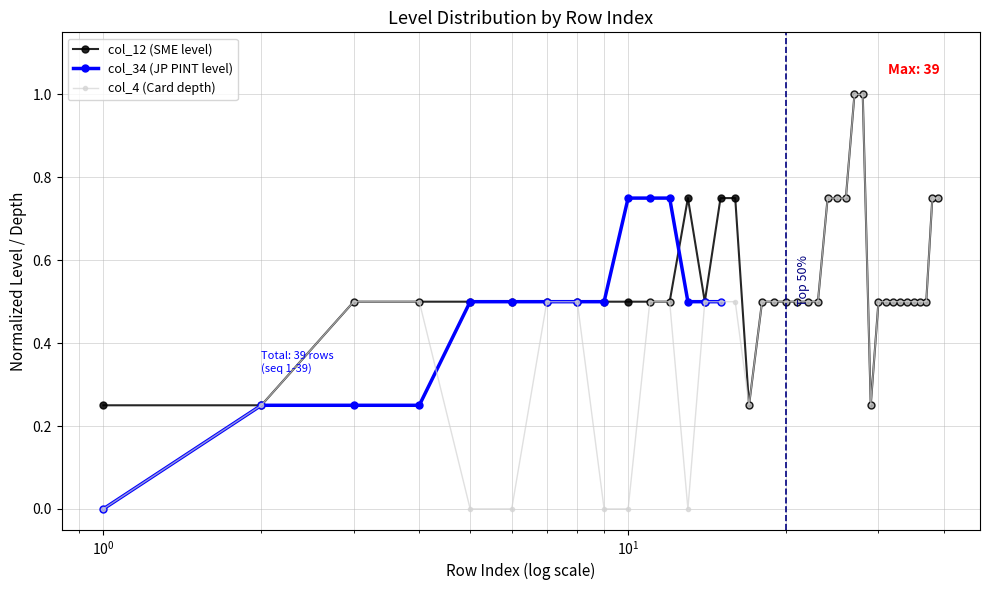

Which series has the largest total across all categories?

col_12